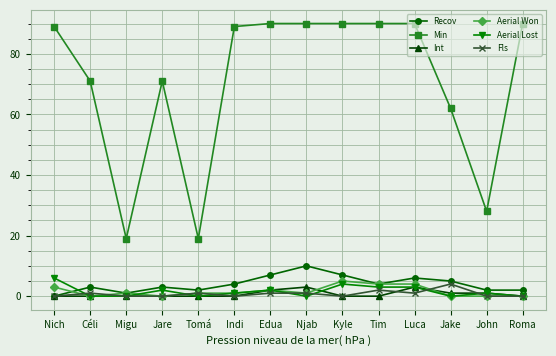

Between Céli and Kyle, which series saw the biggest shift?

Min